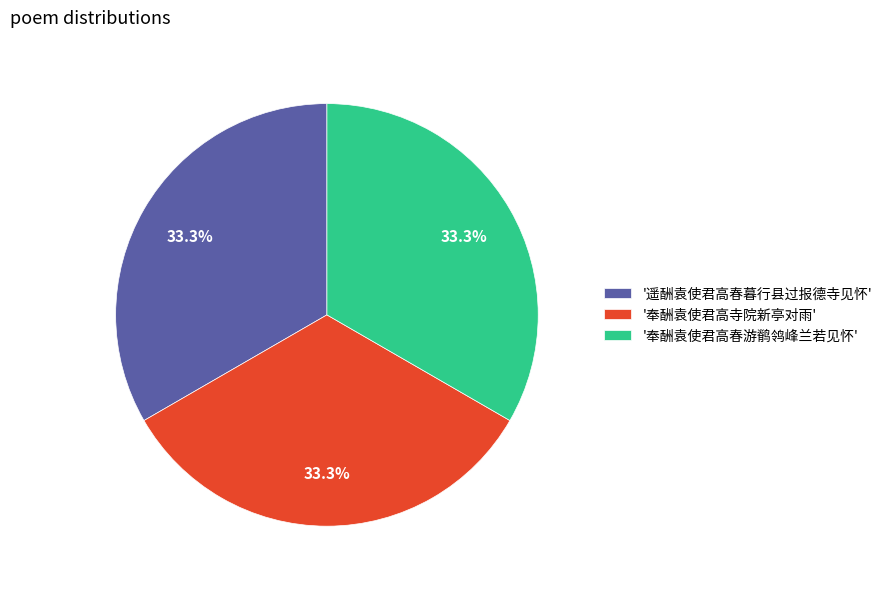

What is the total percentage of '遥酬袁使君高春暮行县过报德寺见怀' and '奉酬袁使君高春游鹡鸰峰兰若见怀'?

66.7%